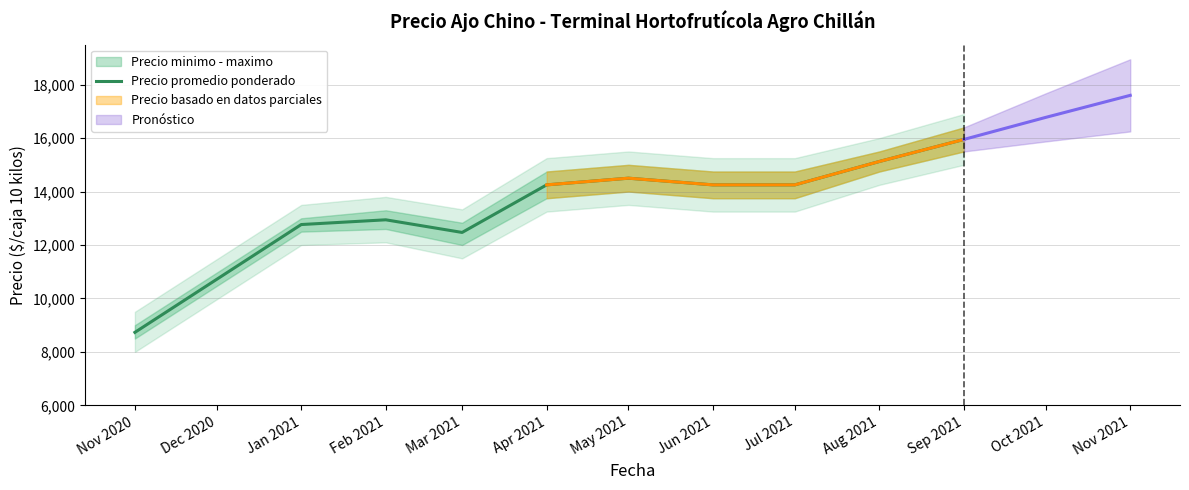

How many categories are shown in the chart?

10